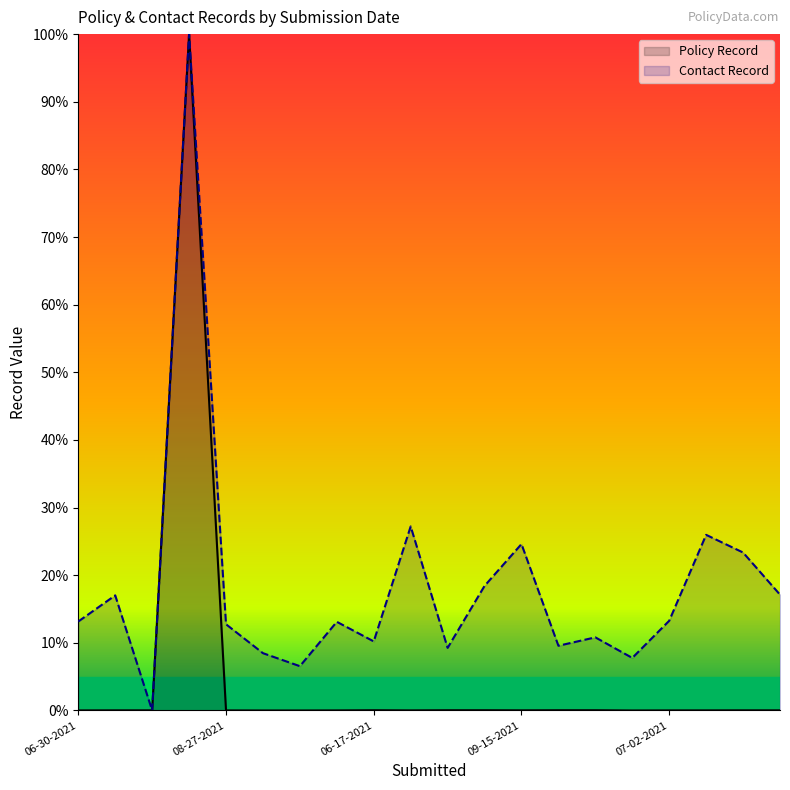

How many interior local peaks does the Contact Record series have?

7